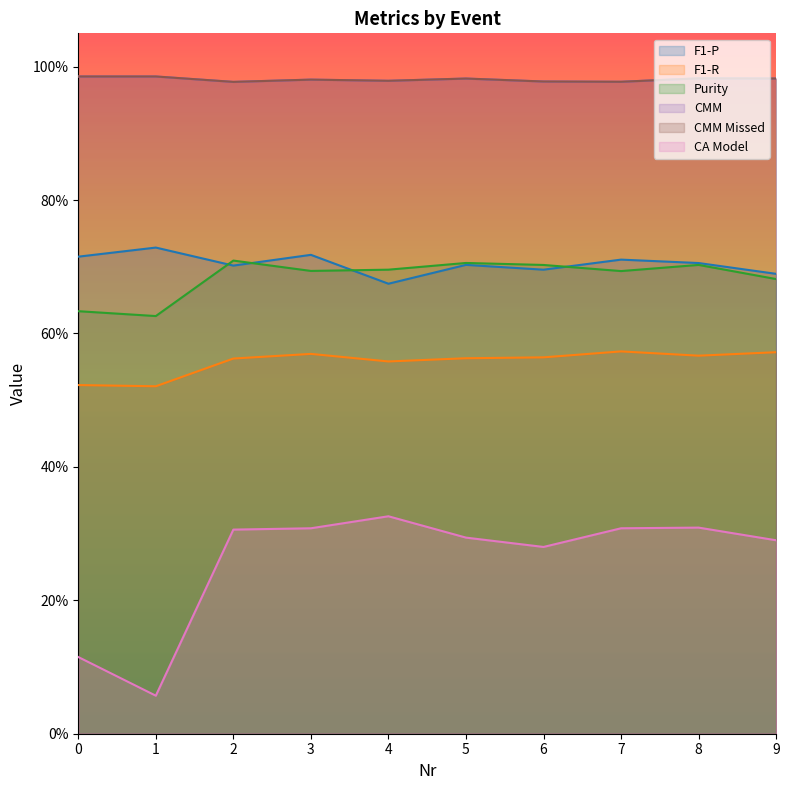

Which category has the highest value in the Purity series?

2